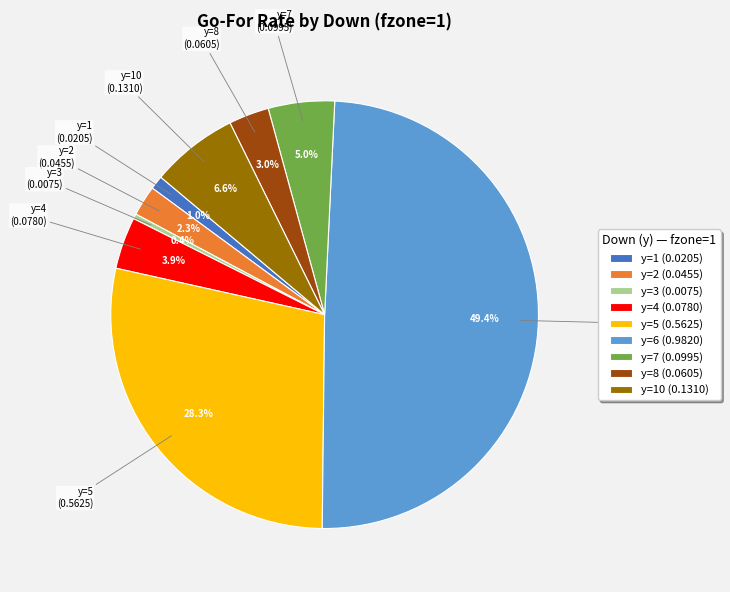

Do y=10 (0.1310) and y=6 (0.9820) together represent more than half of the pie?

Yes